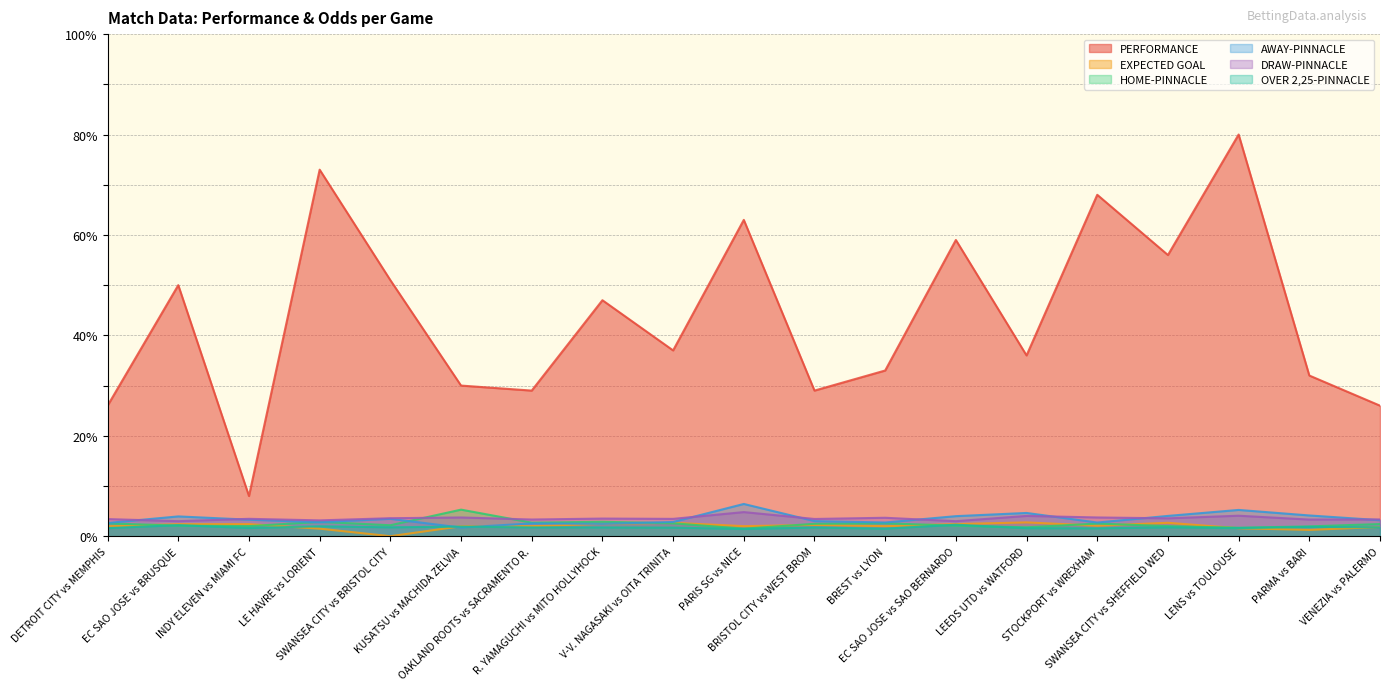

Does the chart have visible grid lines?

Yes